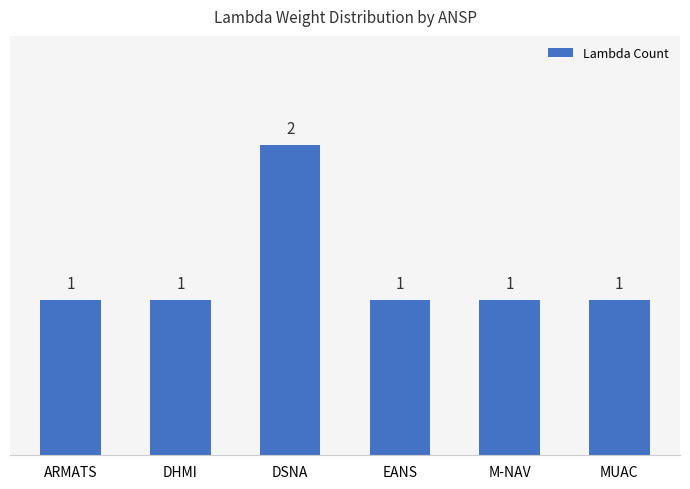

How many bars are there in total?

6